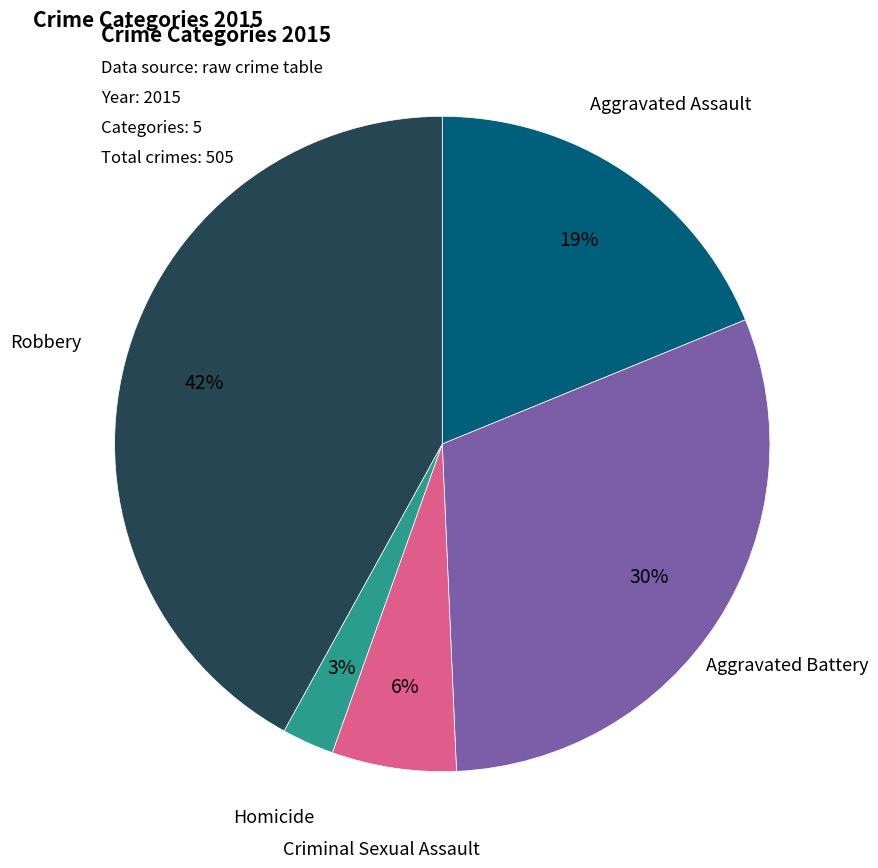

To the nearest percent, what is the difference between the largest and smallest slice percentages?

39%